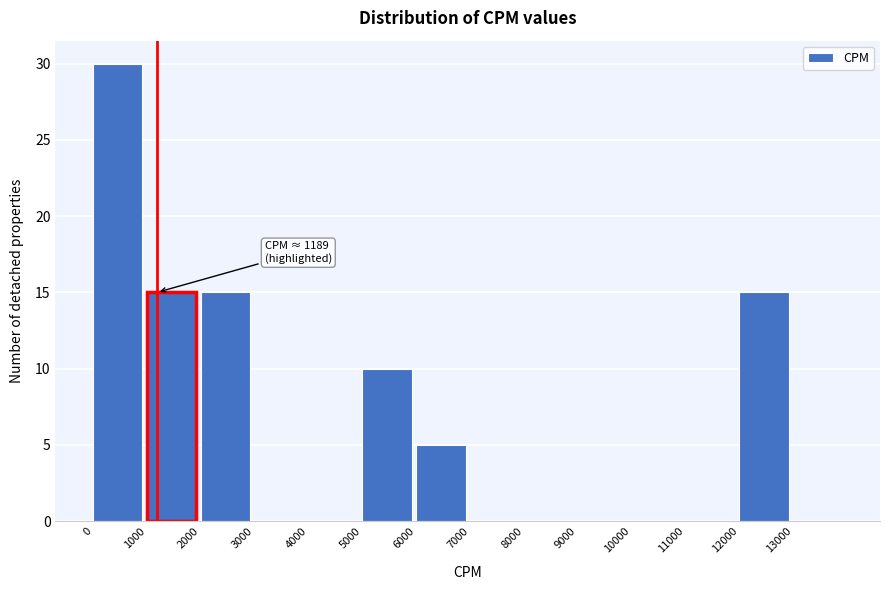

Which range on the x-axis has the tallest bar?

0 to 1000